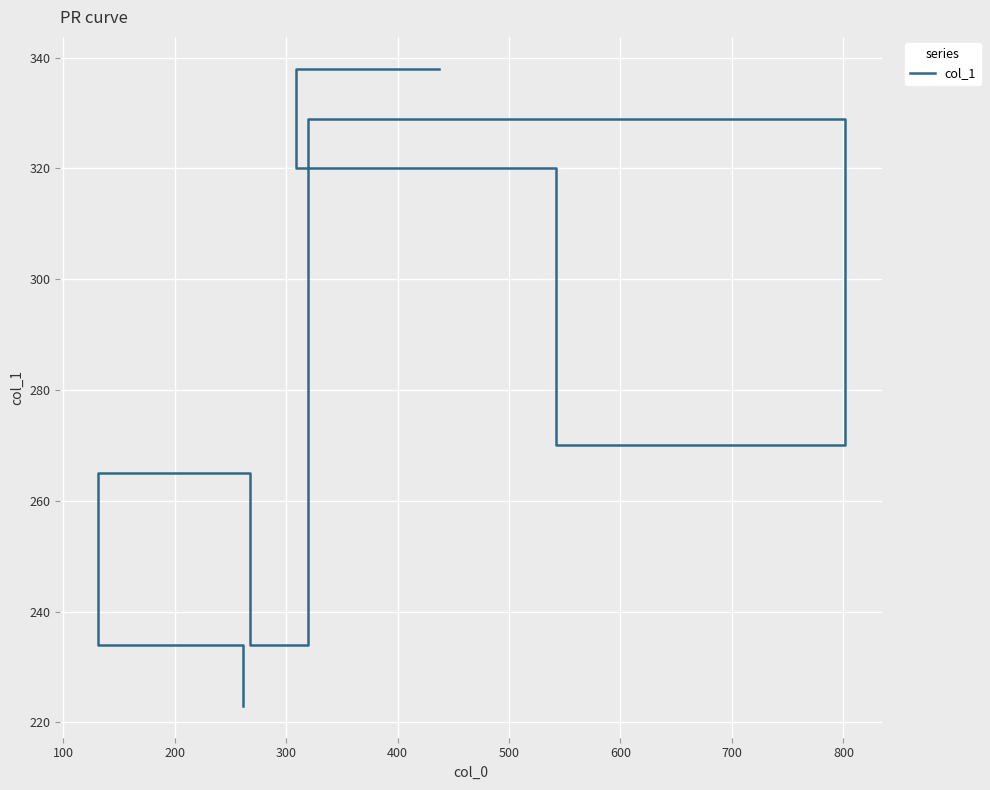

How many series are shown in this chart?

1